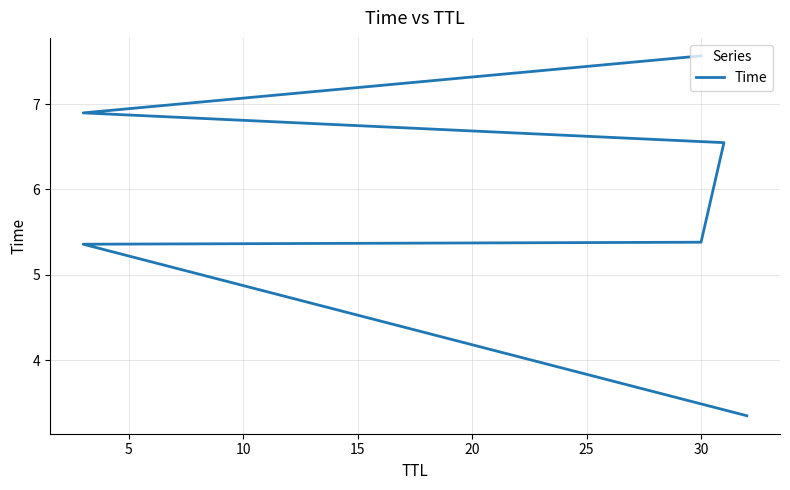

True or false: the data shows 2.8 at 15.

False